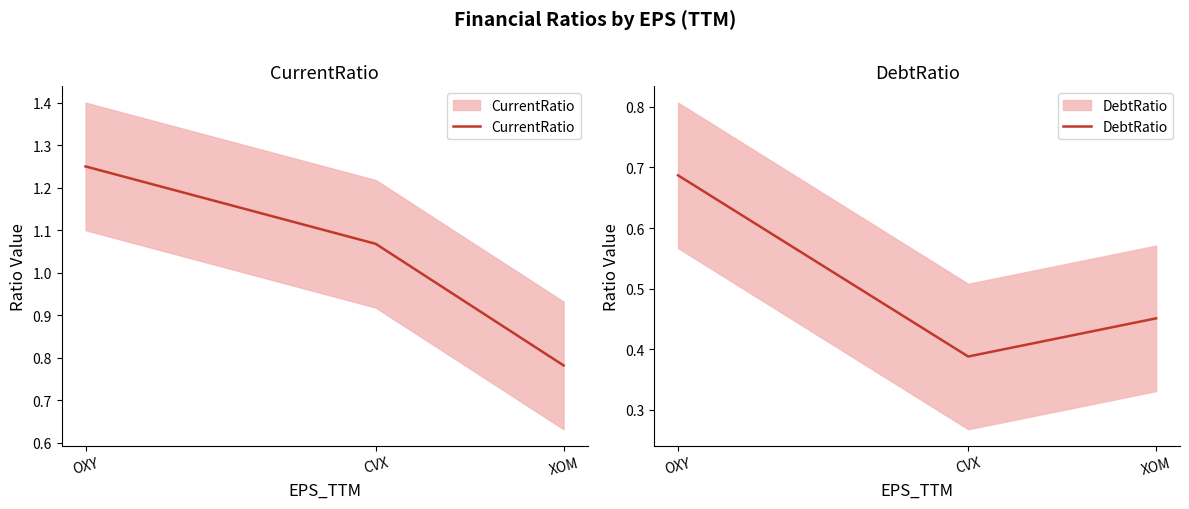

Count the number of data series in this chart.

2